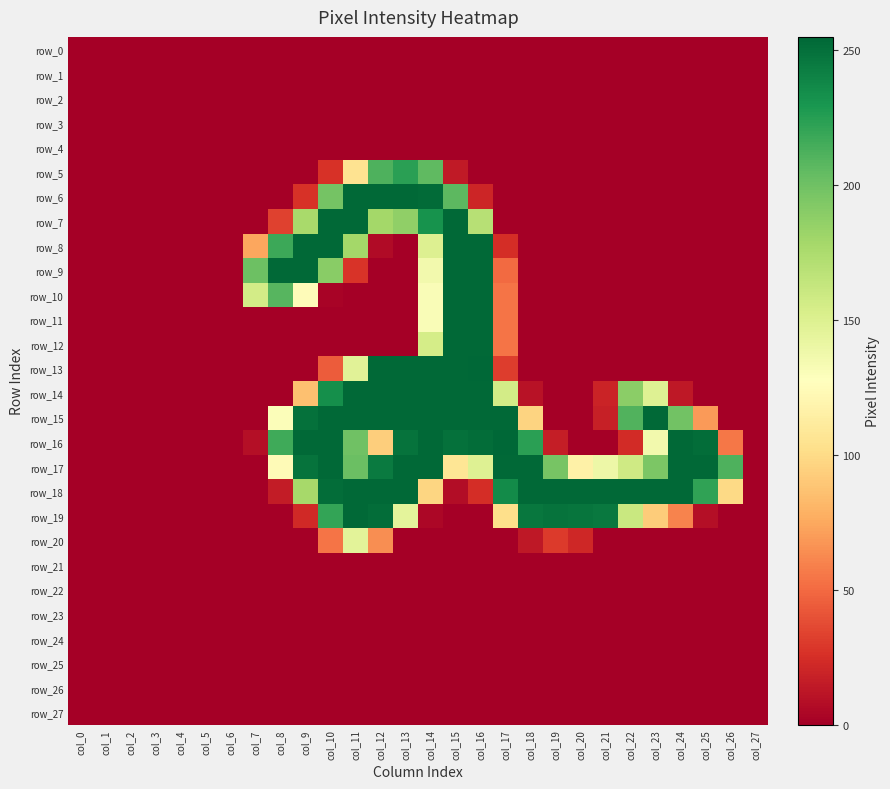

Between col_4 and col_11, which is larger?

col_4